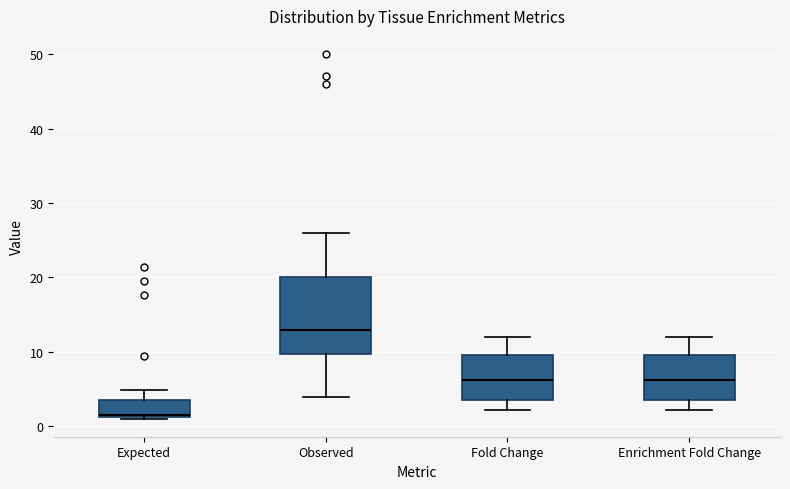

Where is the upper edge of the box for Expected on the y-axis? The values are not printed on the chart, so give them approximately, as read against the axis.

4